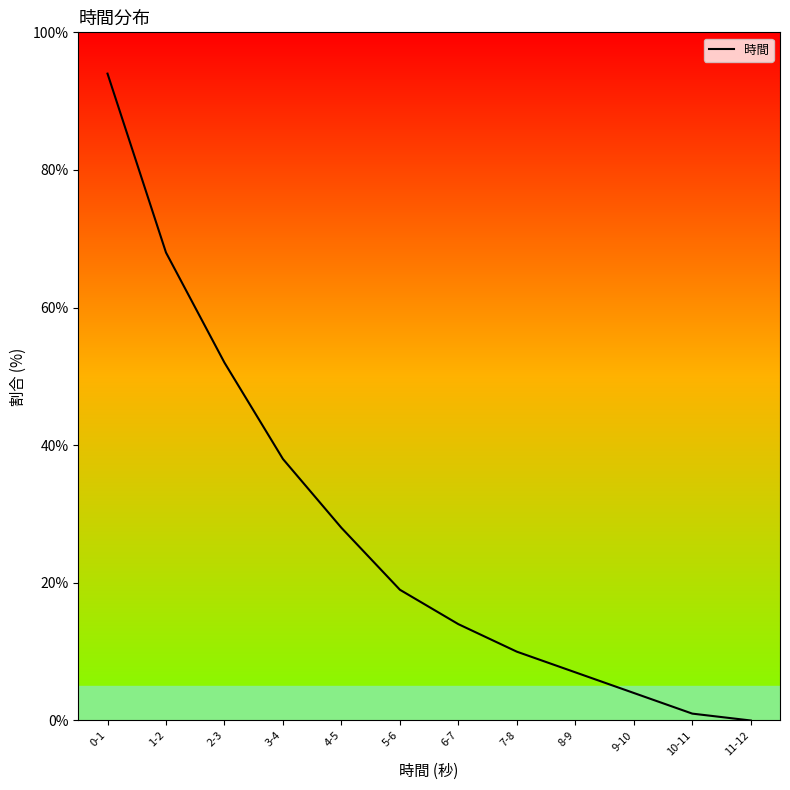

At which category does the chart reach its peak across all series?

0-1